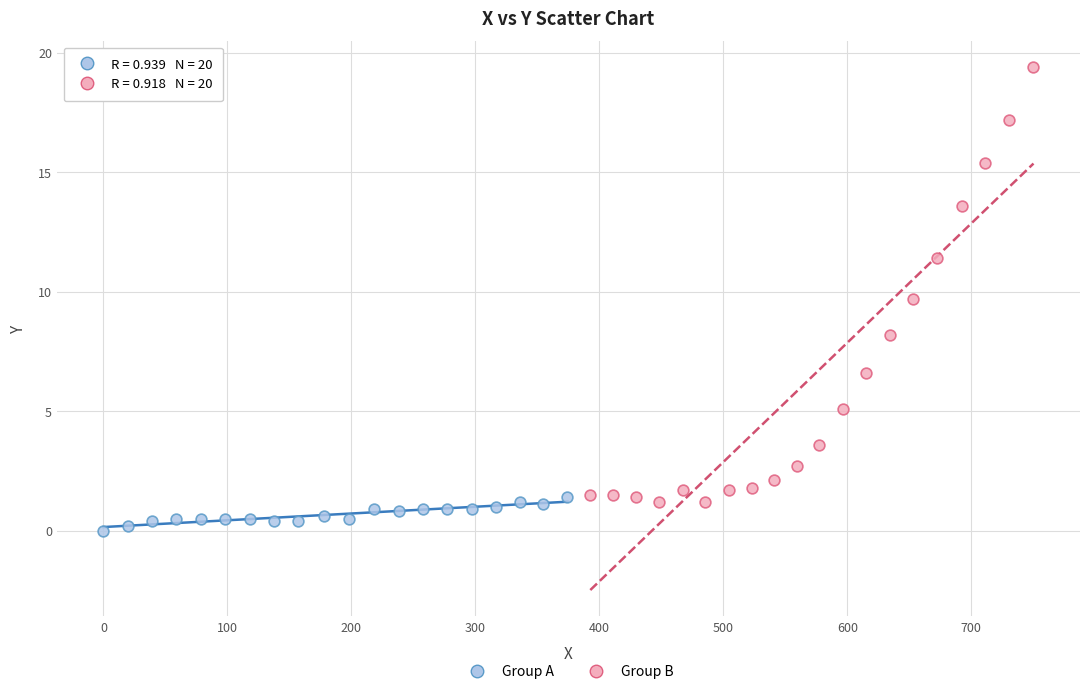

Which series contains the highest Y value?

Group B